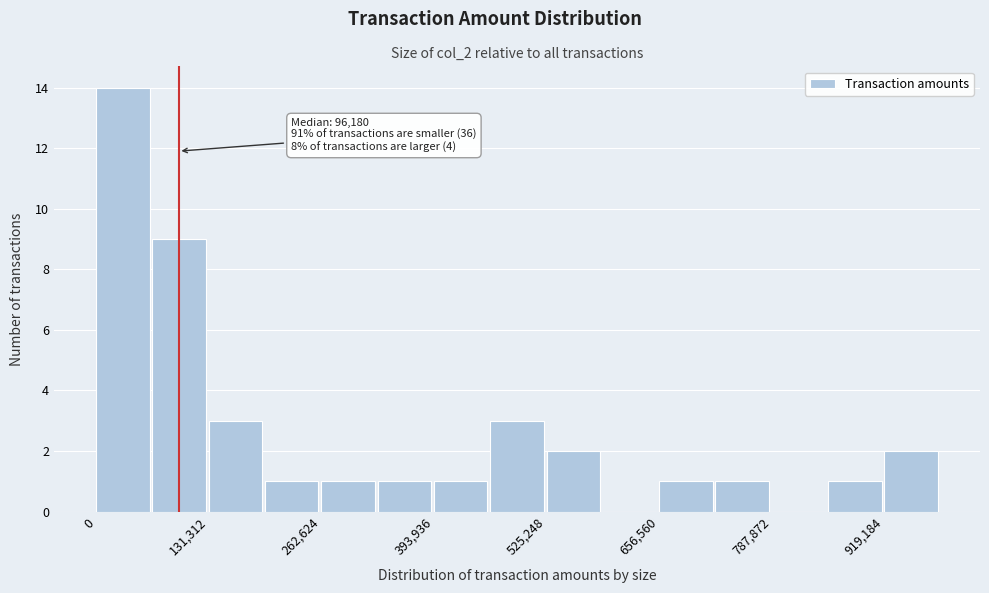

Around what value on the x-axis is the tallest bar? Give the approximate position of its centre, as read against the axis.

40000